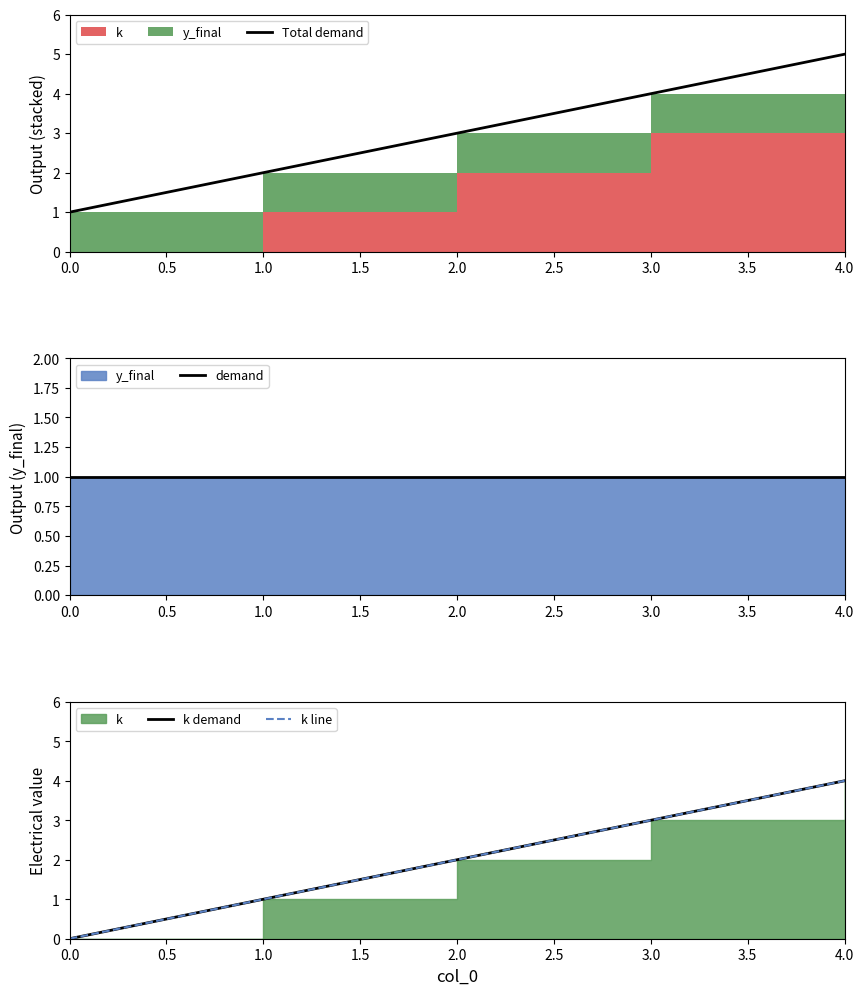

True or false: k demand and Total demand cross at least once.

False